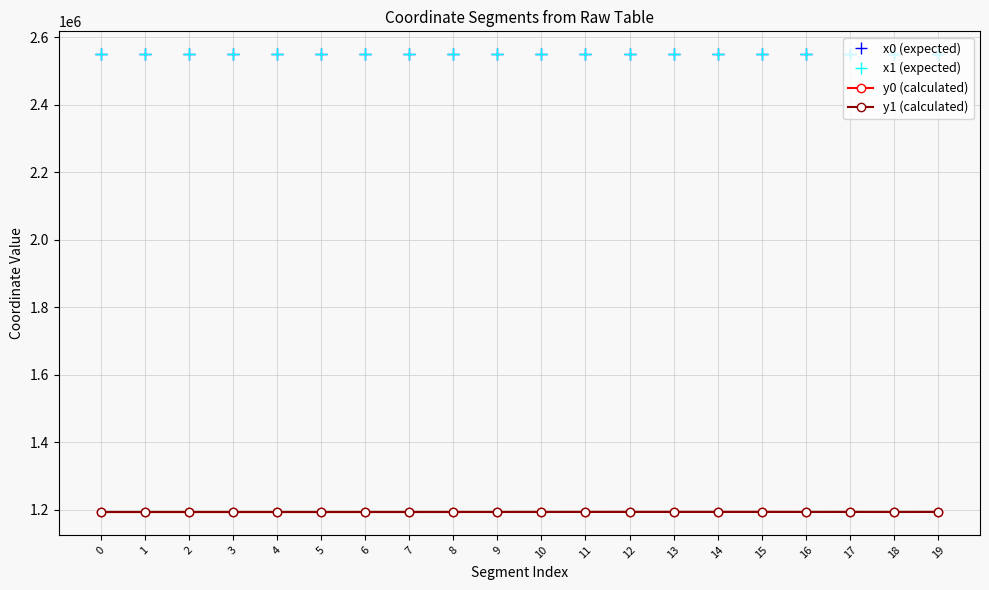

What is the difference between the highest and lowest values at 16?

1355260.8